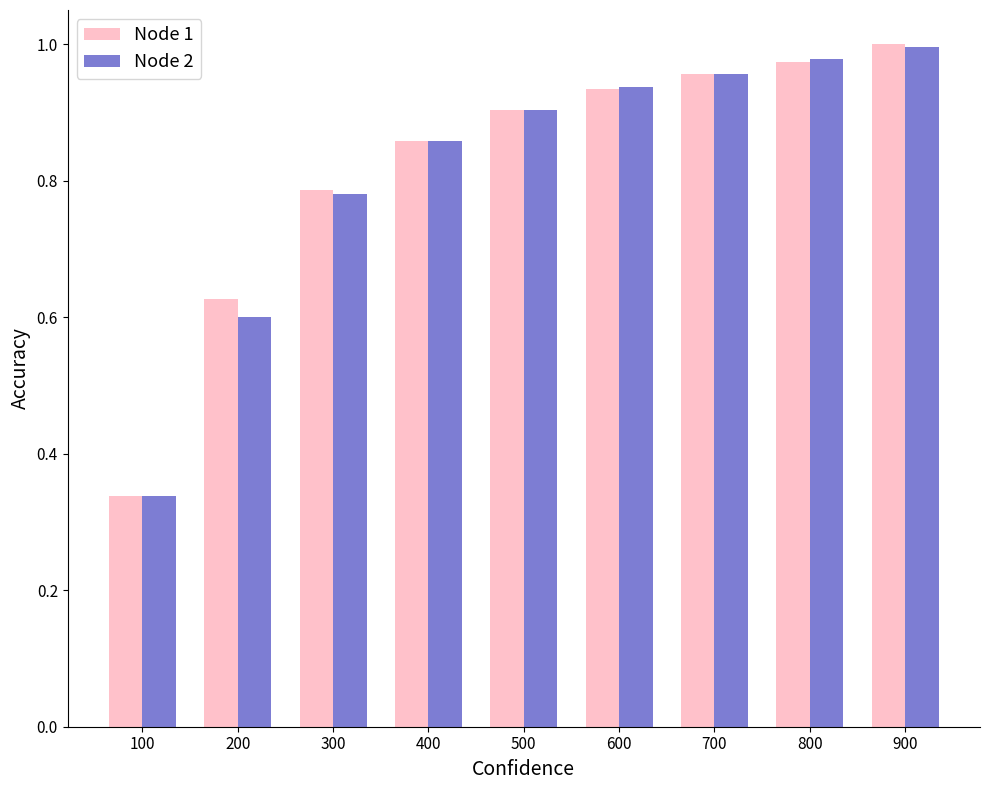

Which series changed the most between 600 and 700?

Node 1